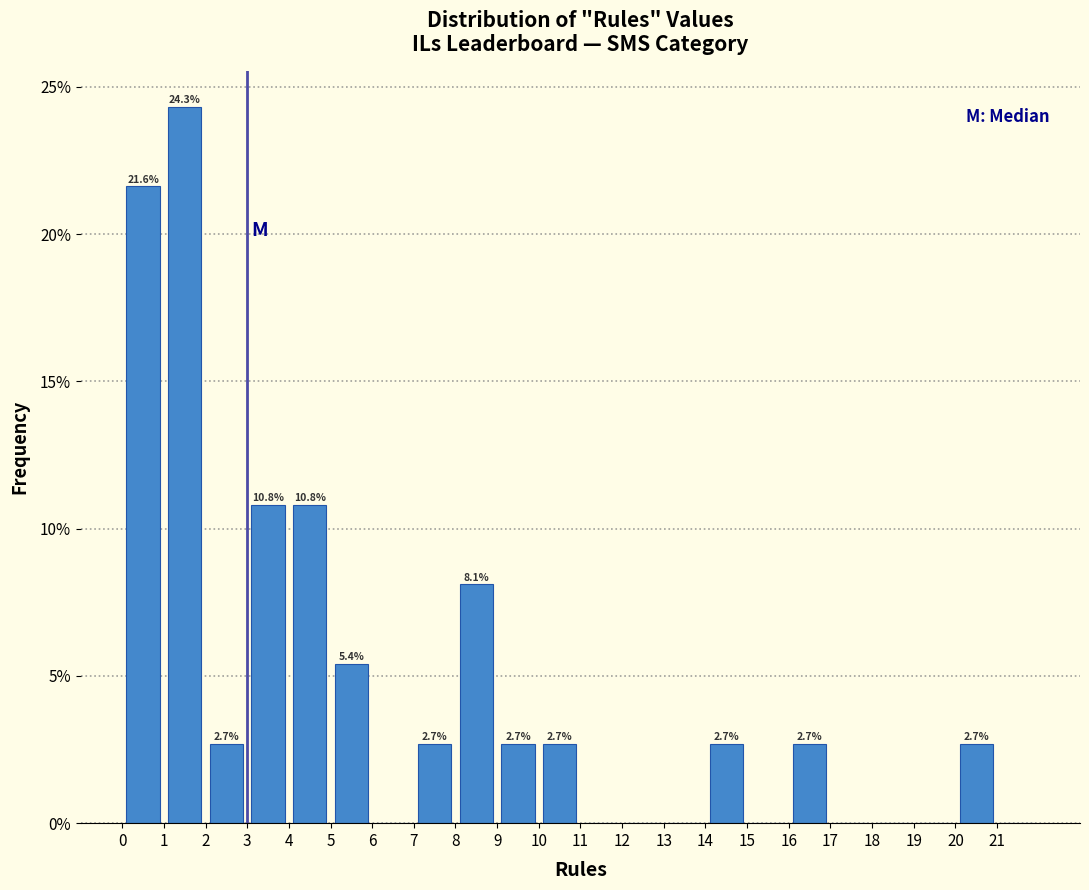

Over which range of the x-axis is the bar tallest?

1 to 2